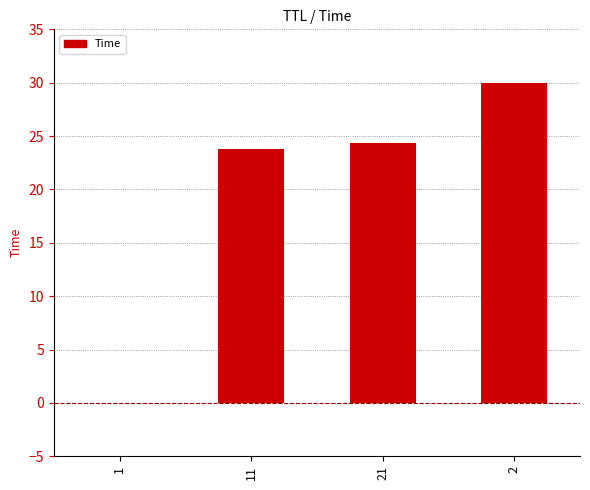

What is the sum of all values?

78.1